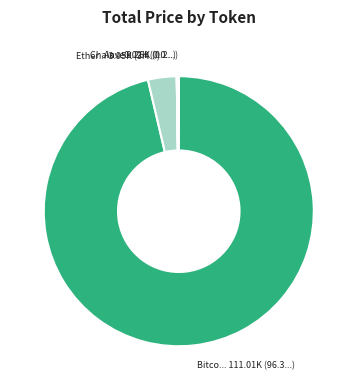

Is there any slice that represents more than half of the pie?

Yes